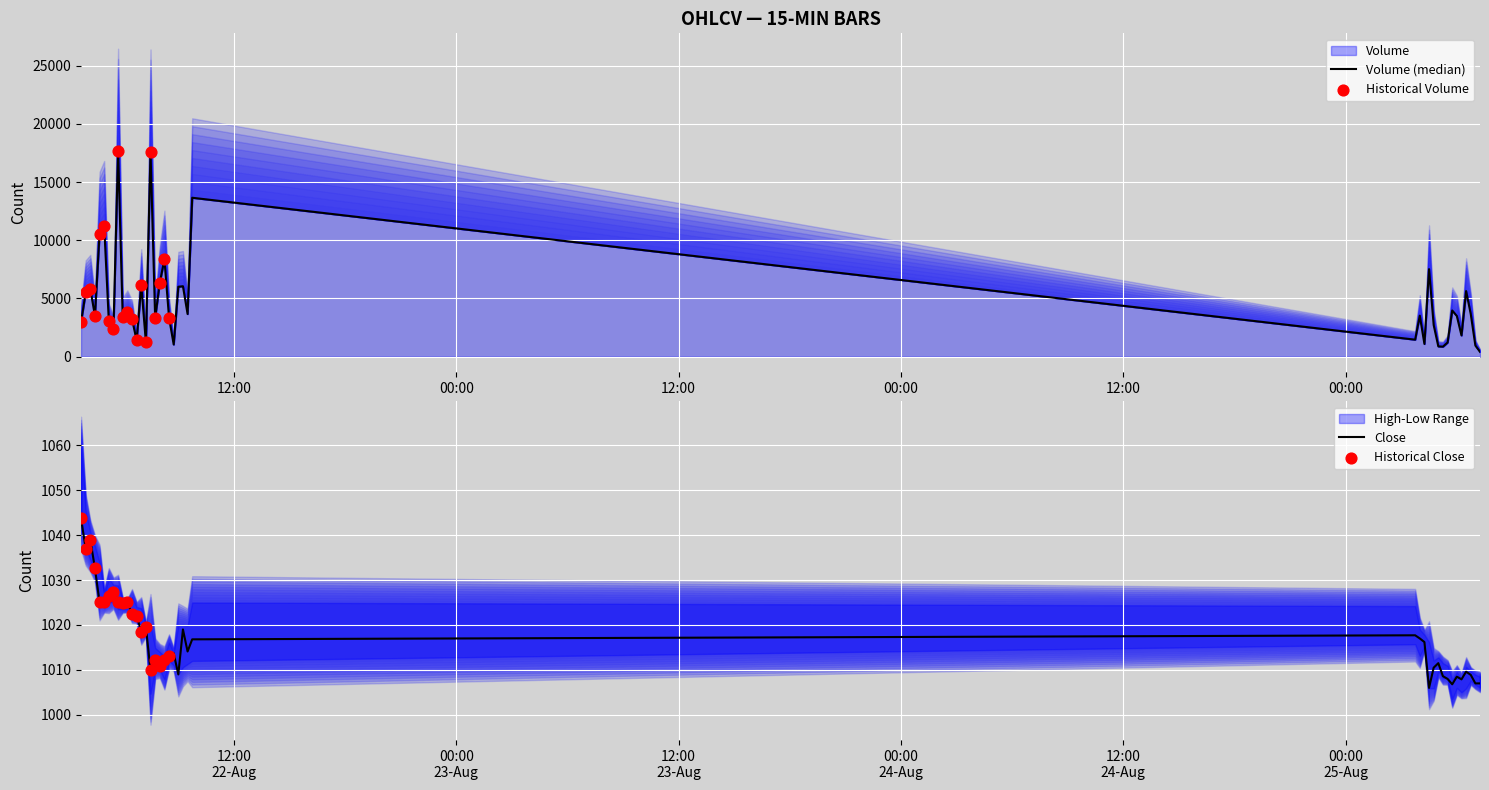

Is the value of Close at 2025-08-25 04:30 greater than the value of Volume at 2025-08-22 07:15?

No